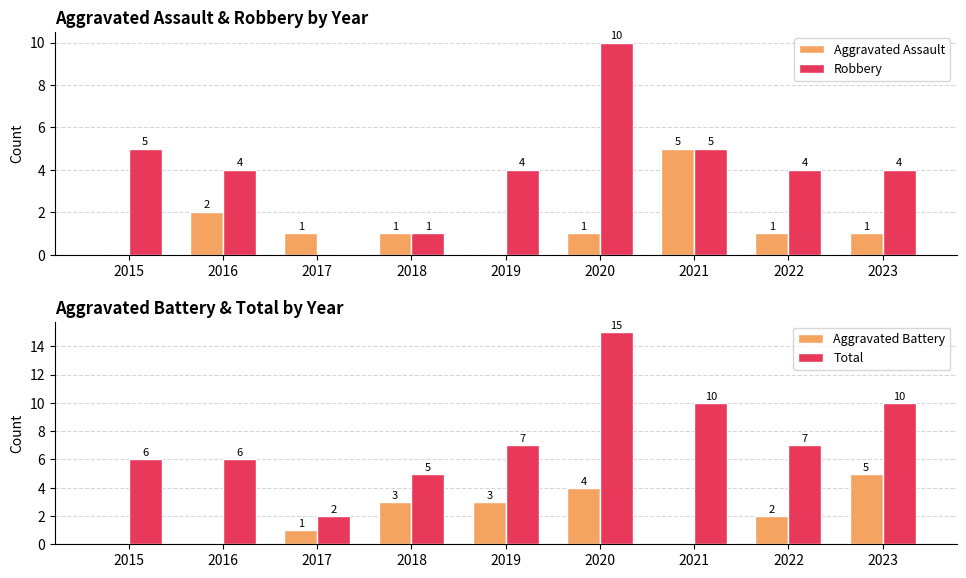

What are all the series names shown in the legend?

Aggravated Assault, Robbery, Aggravated Battery, Total